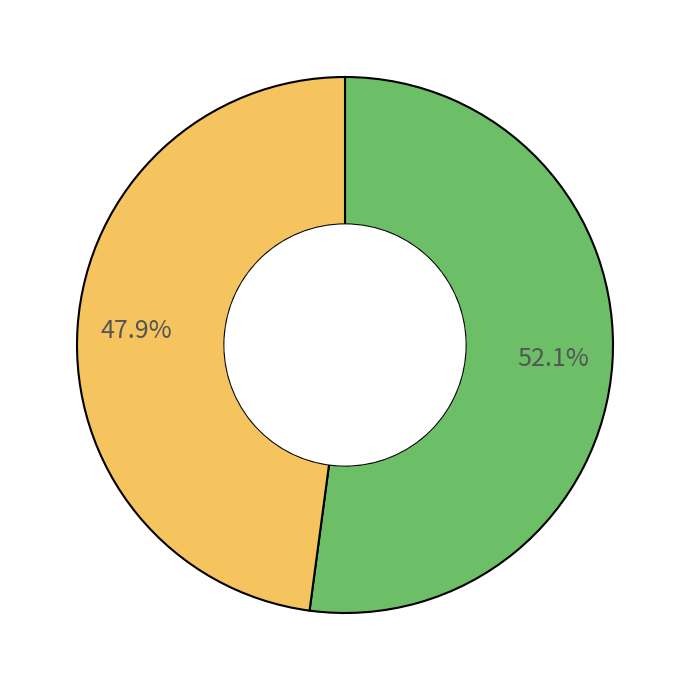

Is there any slice that represents more than half of the pie?

Yes